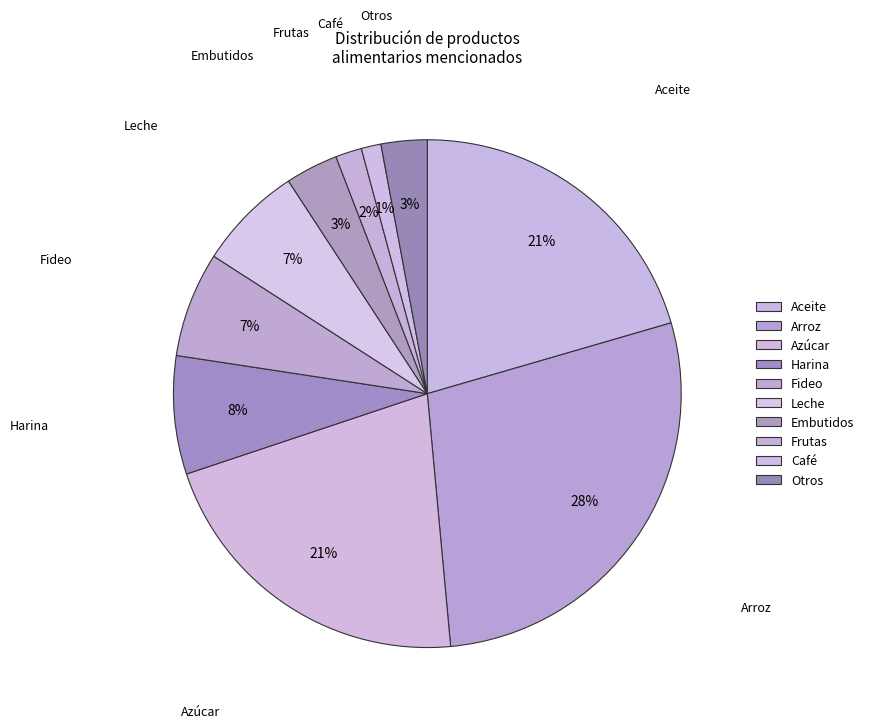

How many segments does this pie chart have?

10